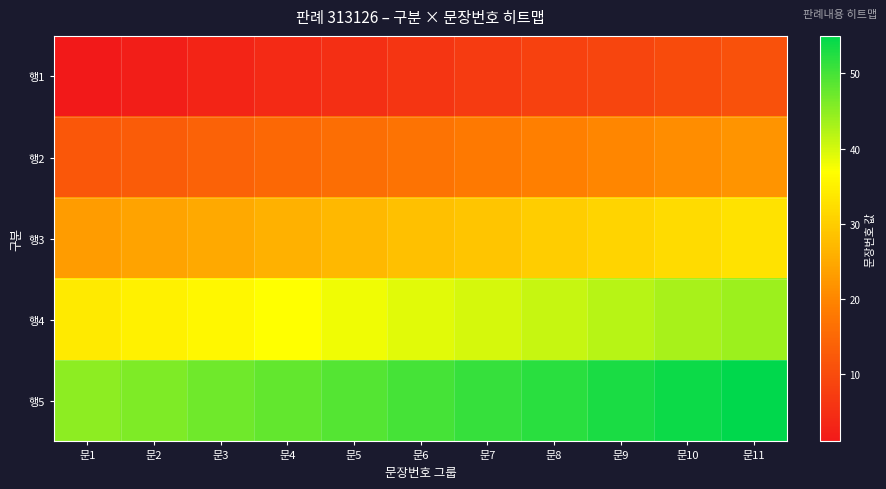

What is the total value across all series at 문1?

115